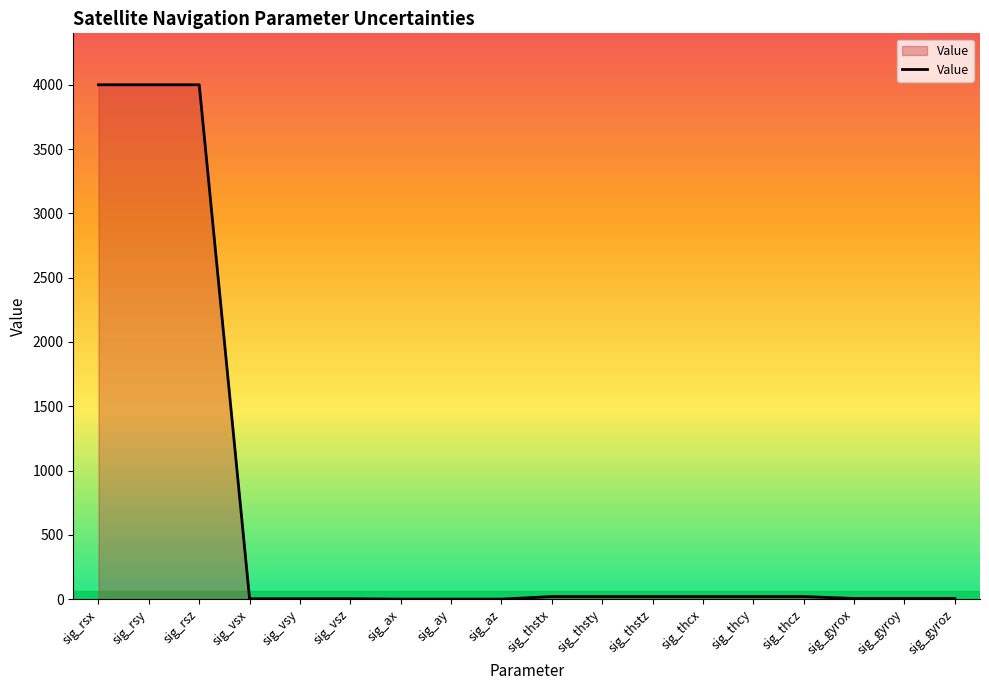

The chart shows a value of 5401.9 at sig_rsx. True or false?

False